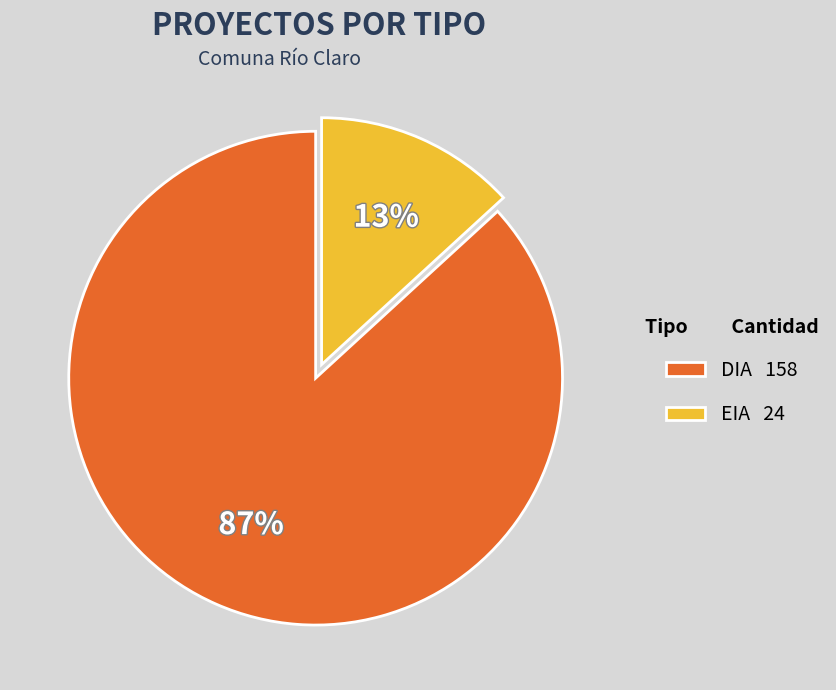

What is the smallest slice in the pie chart?

EIA